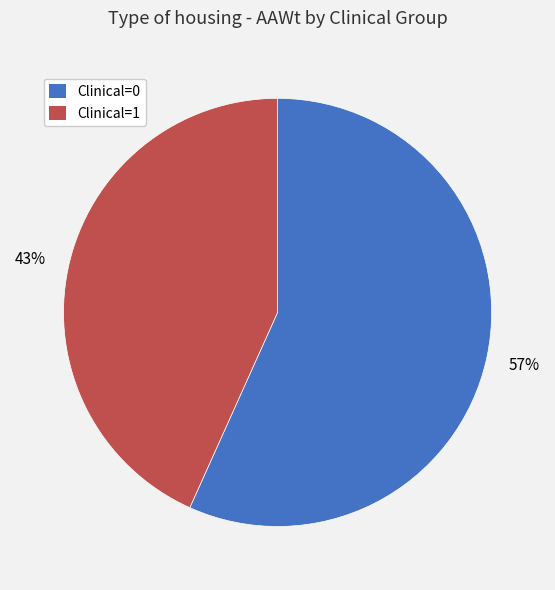

Is the sum of Clinical=0 and Clinical=1 greater than half?

Yes